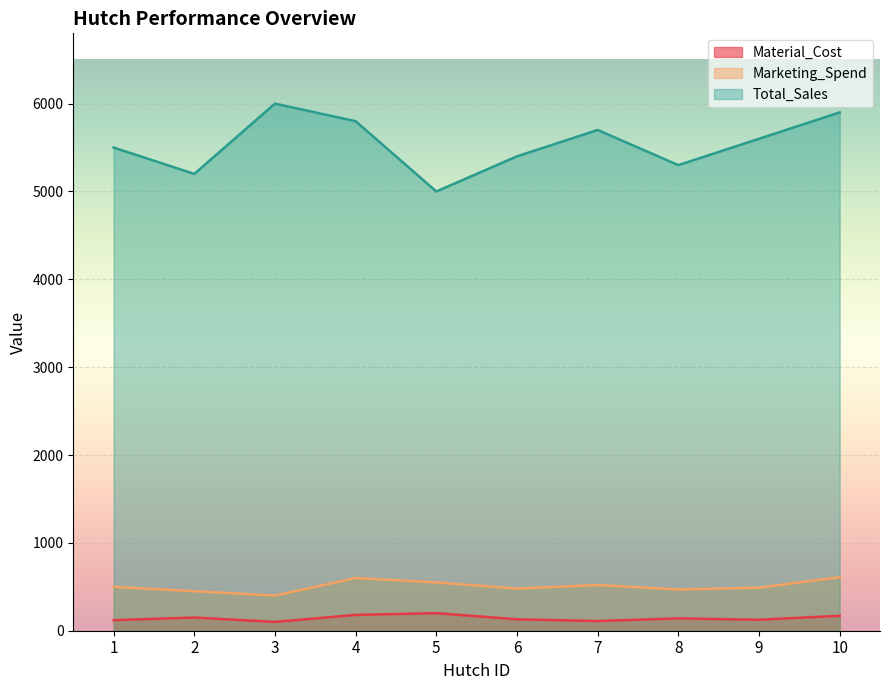

What is the value of the Total_Sales point at the 4th from the left?

5800